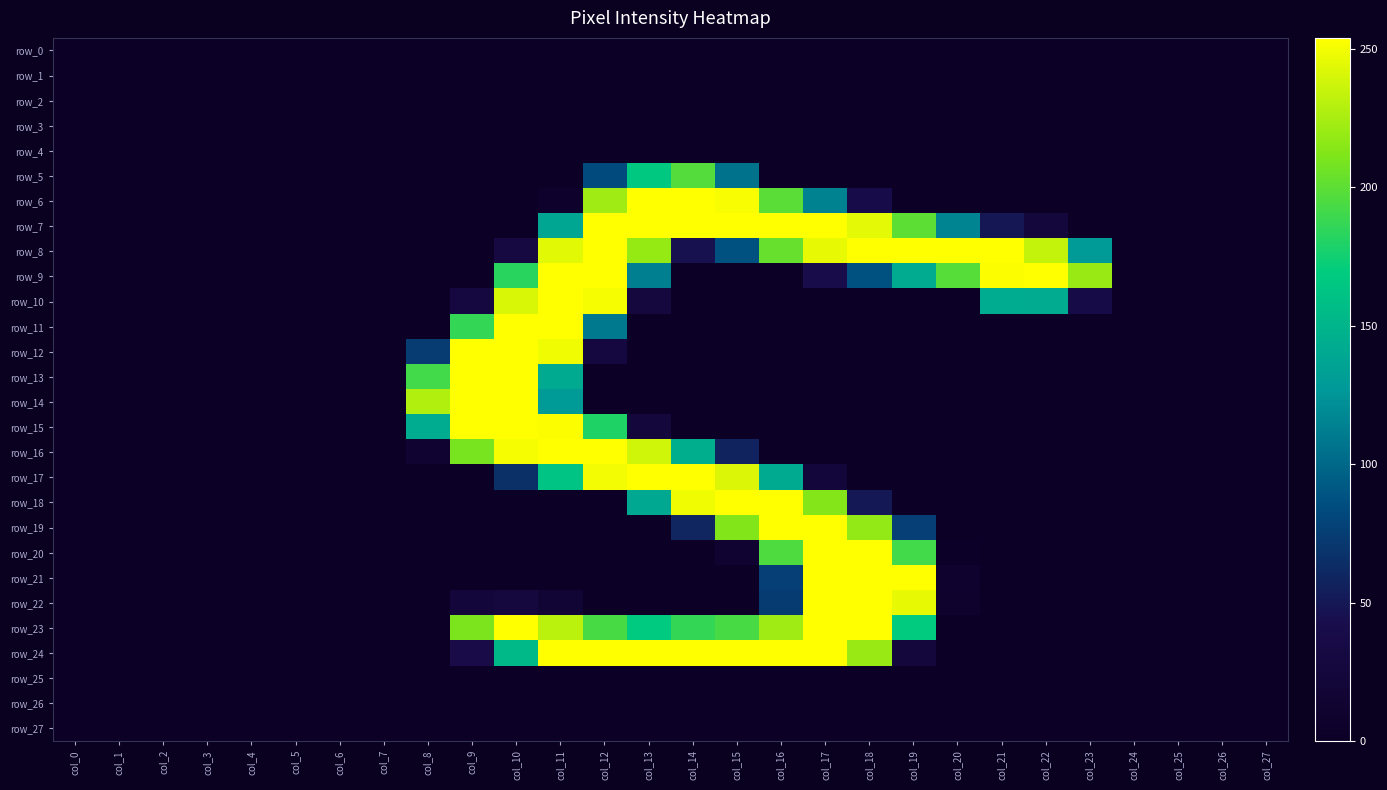

What is the average value of the row_14 series?

31